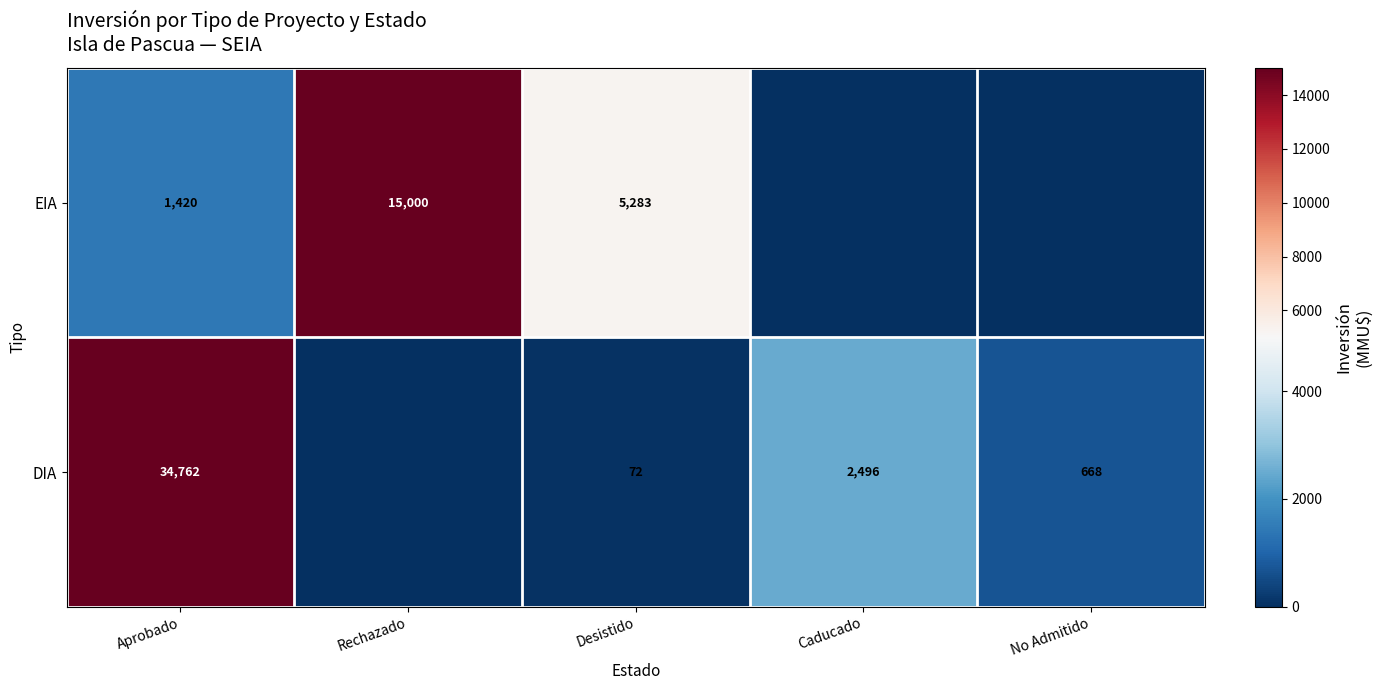

What is the difference between the highest and lowest values at Desistido?

5211